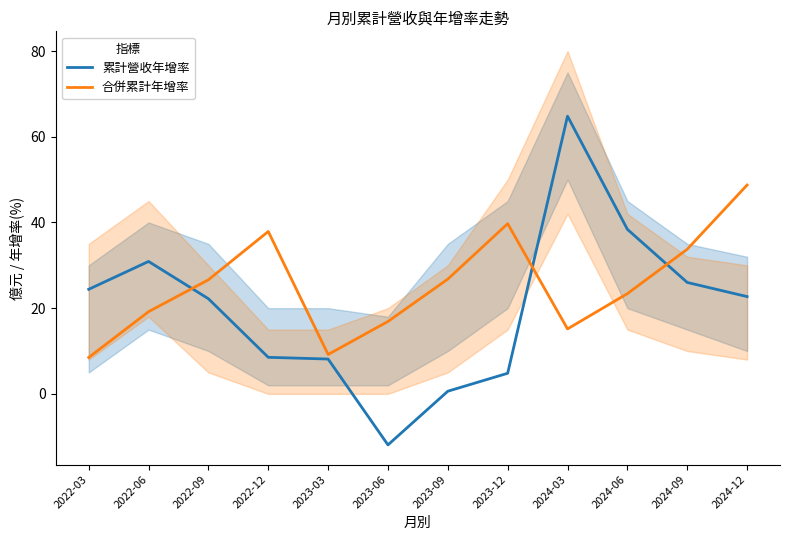

In 合併累計年增率, how many points are lower than both neighbors (excluding endpoints)?

2